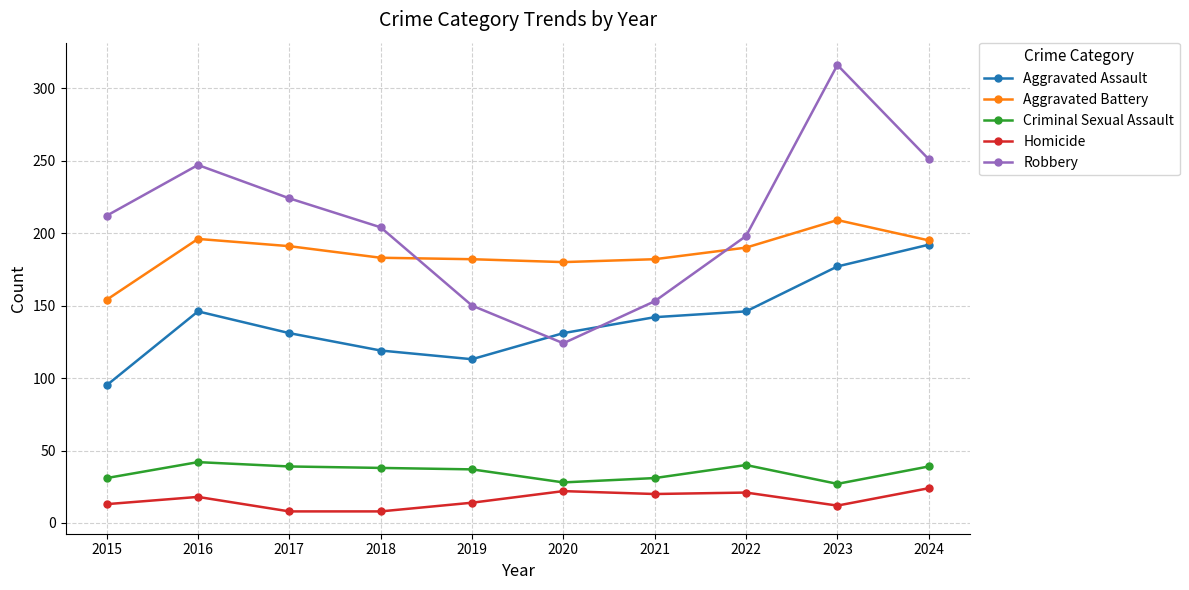

What is the value of the Criminal Sexual Assault point at the 3rd from the left?

39